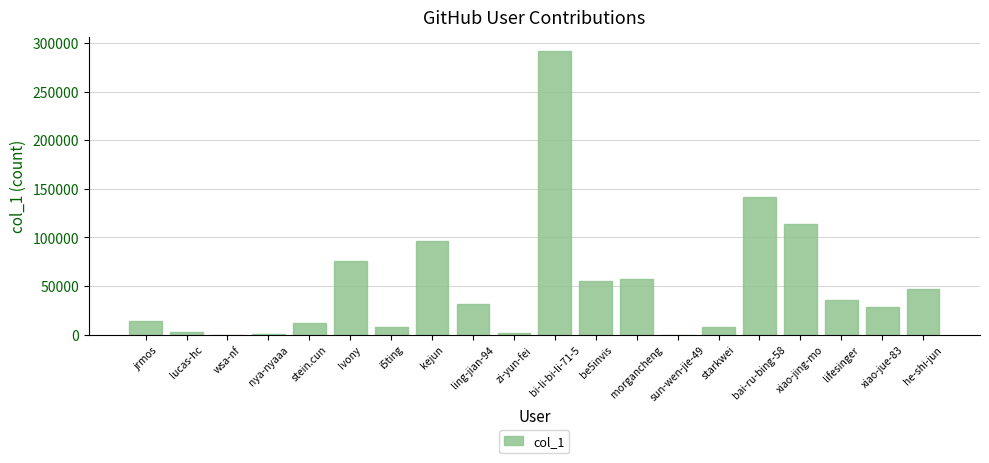

What is the greatest value displayed?

291395